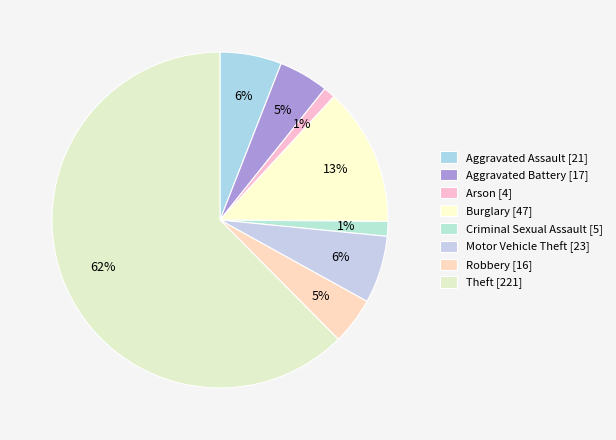

How many slices are in this pie chart?

8